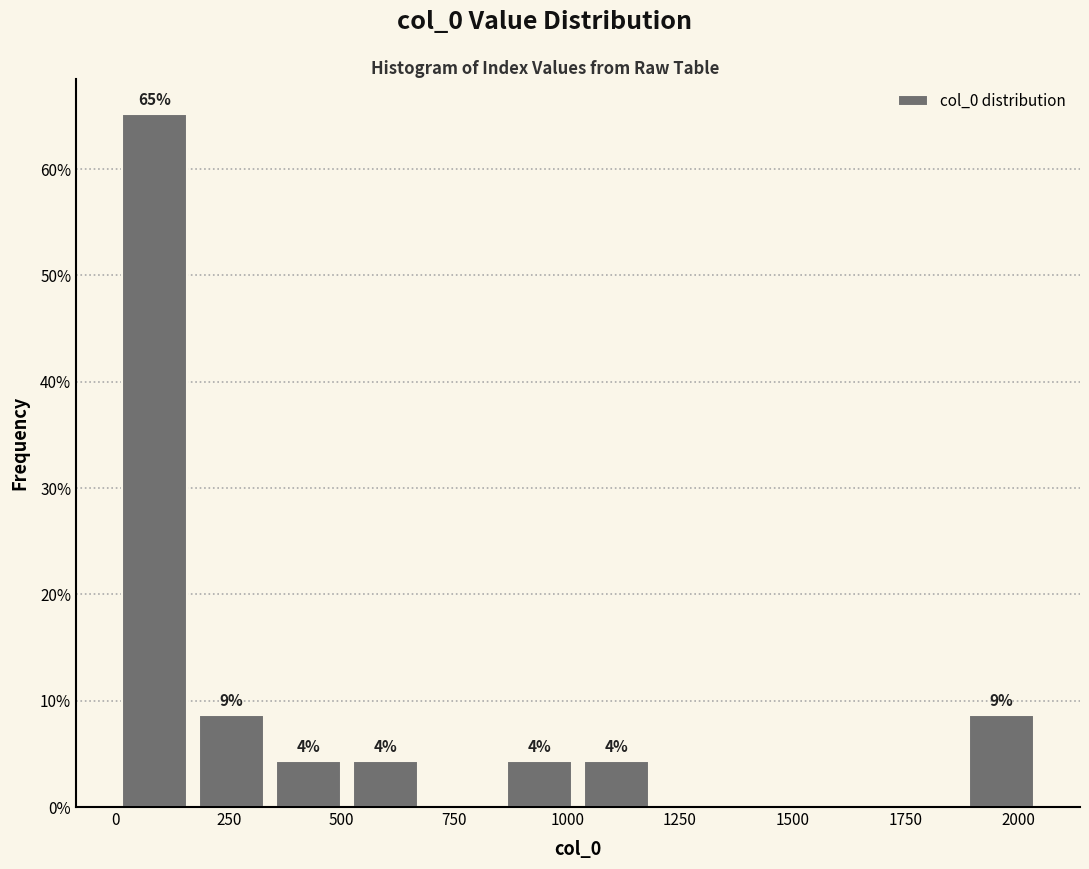

Around what value on the x-axis is the tallest bar? Give the approximate position of its centre, as read against the axis.

100